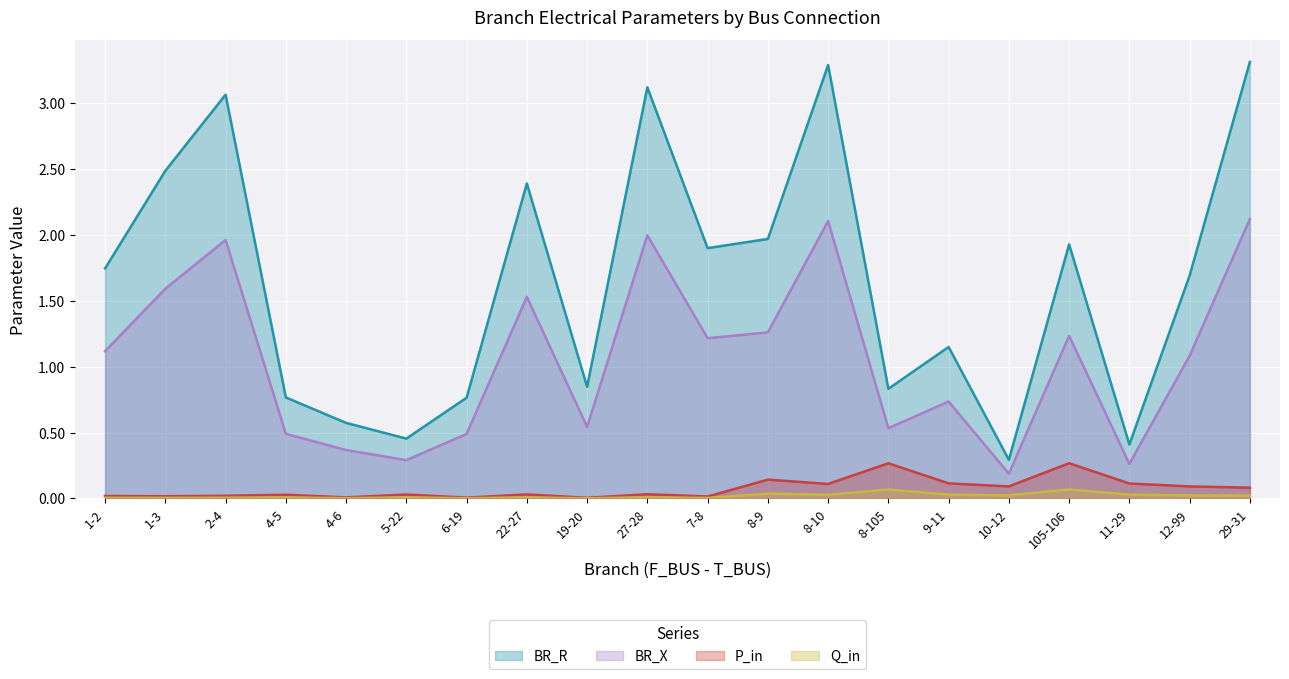

What is the value of the BR_R point at the 7th from the left?

0.8